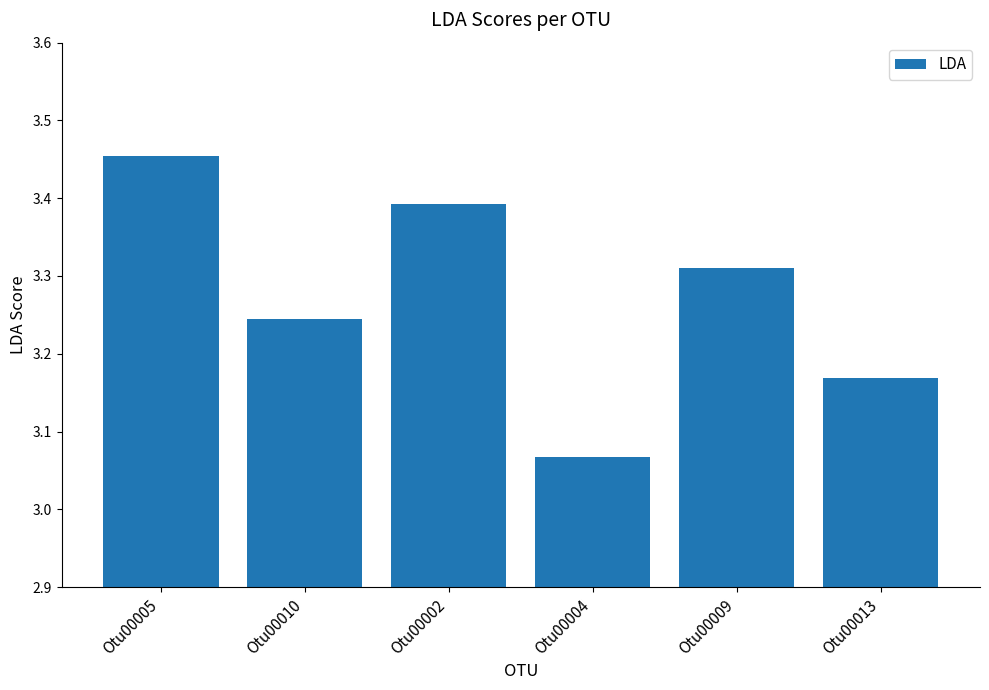

What is the difference between the maximum and minimum values?

0.4